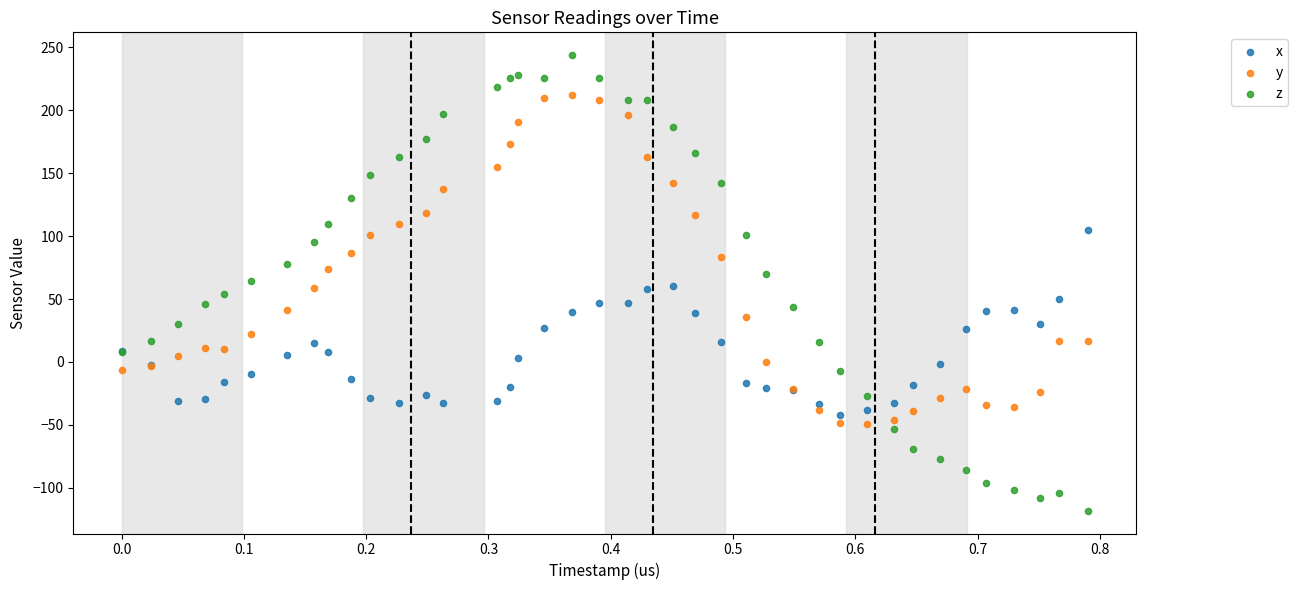

Which series reaches the minimum Y coordinate?

z